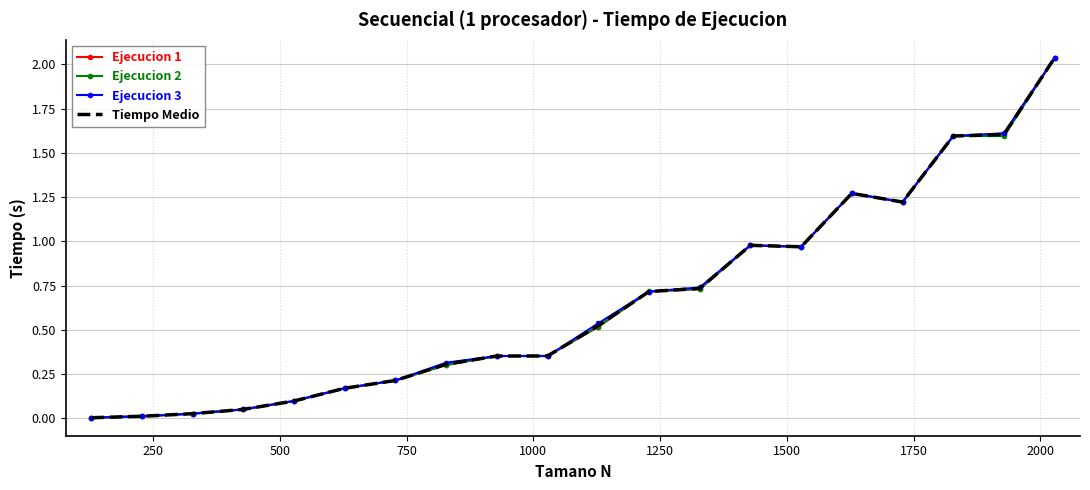

Which series has the widest spread of values?

Ejecucion 3